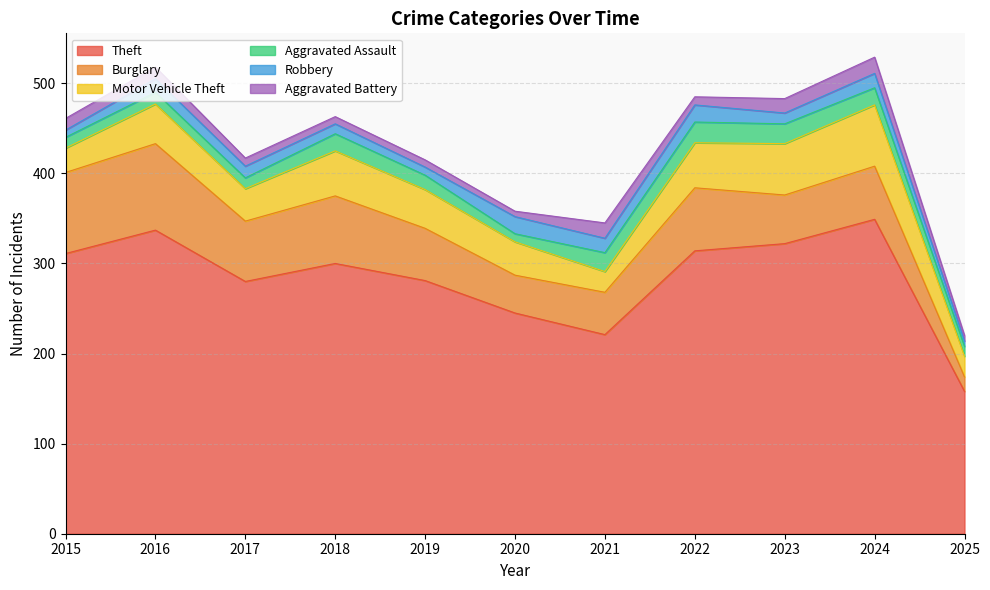

What is the sum of the Motor Vehicle Theft values at 2020 and 2024?

105